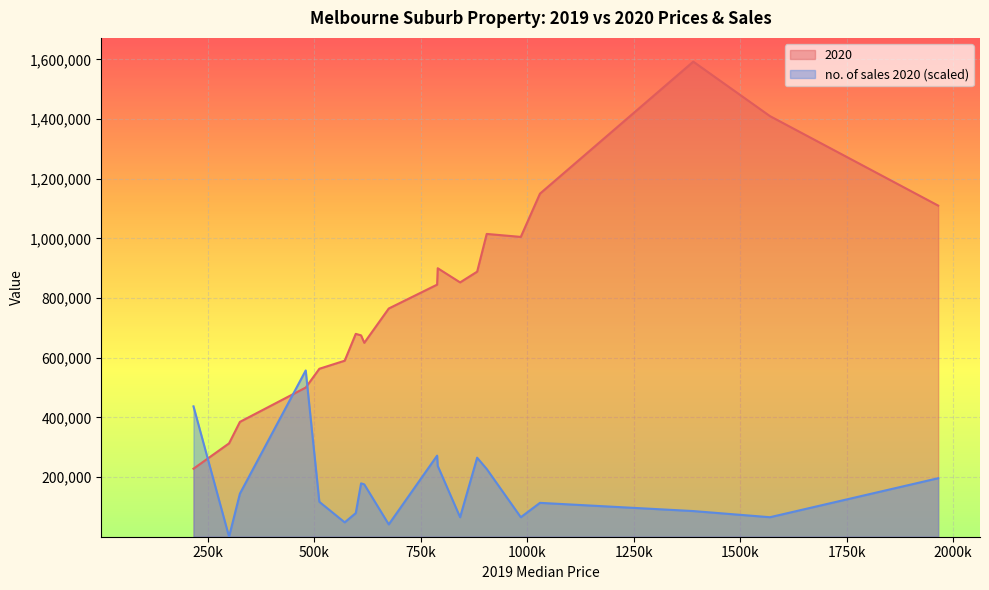

Which series has the largest total across all categories?

2020